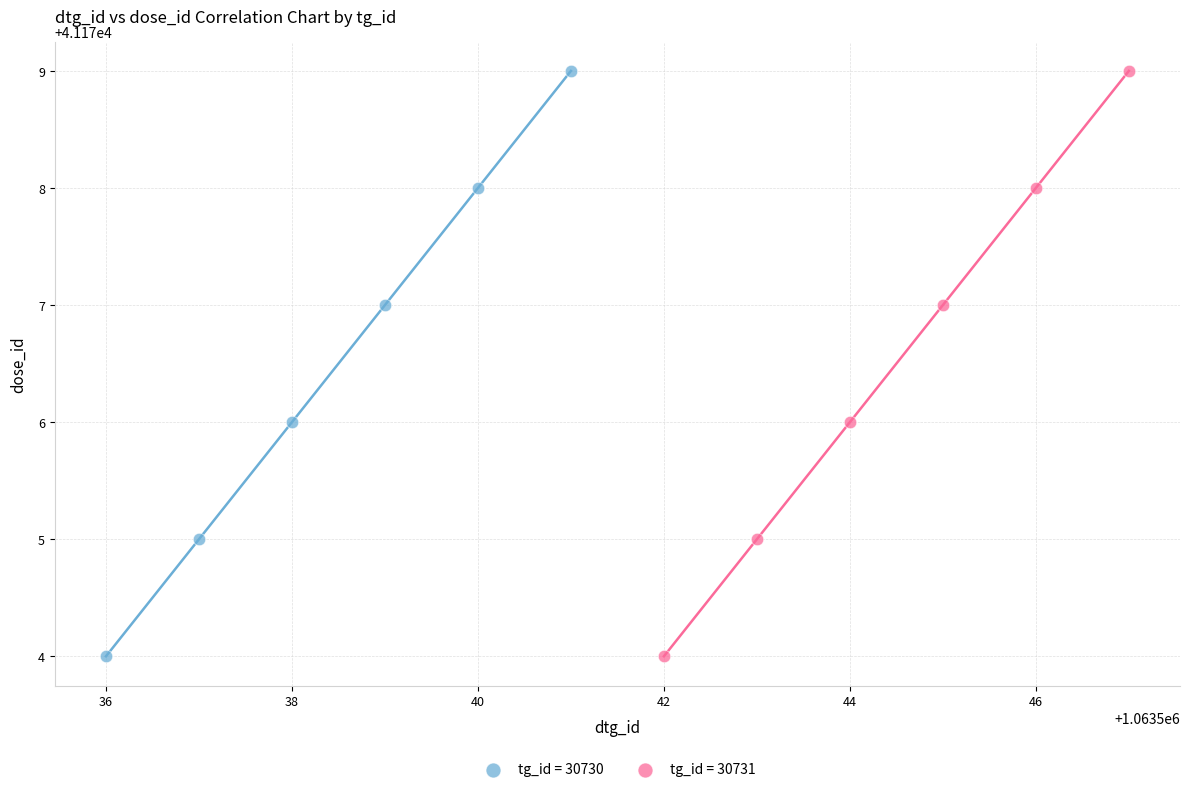

What are all the series names shown in the legend?

tg_id = 30730, tg_id = 30731